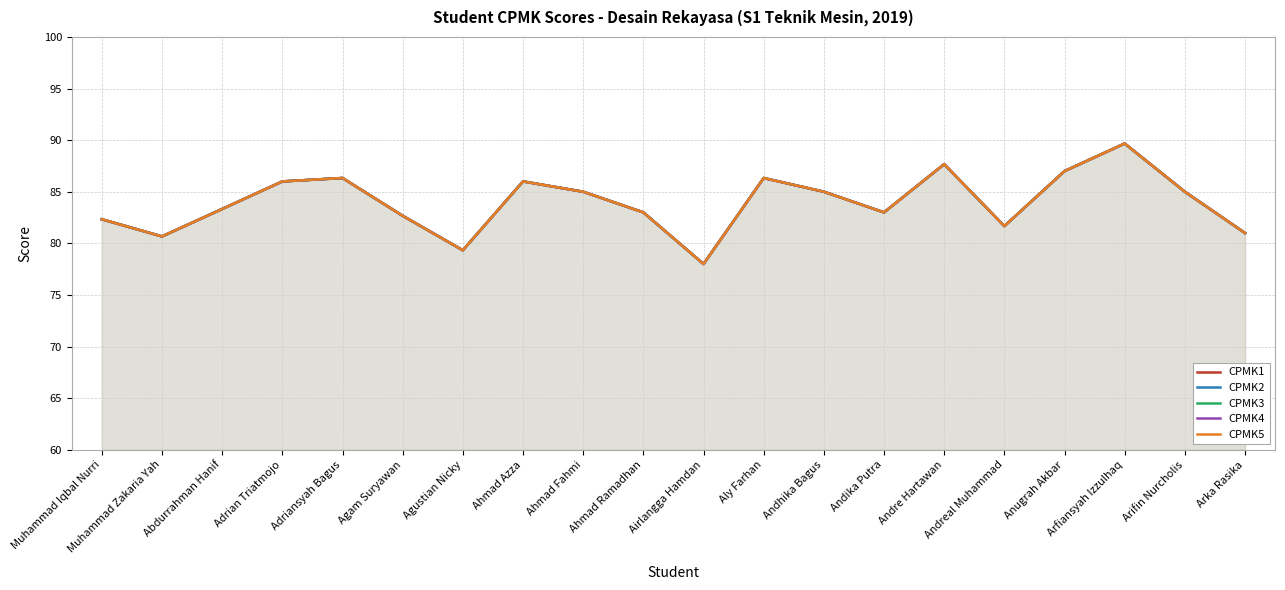

At which label does CPMK1 first exceed 85?

Adrian Triatmojo